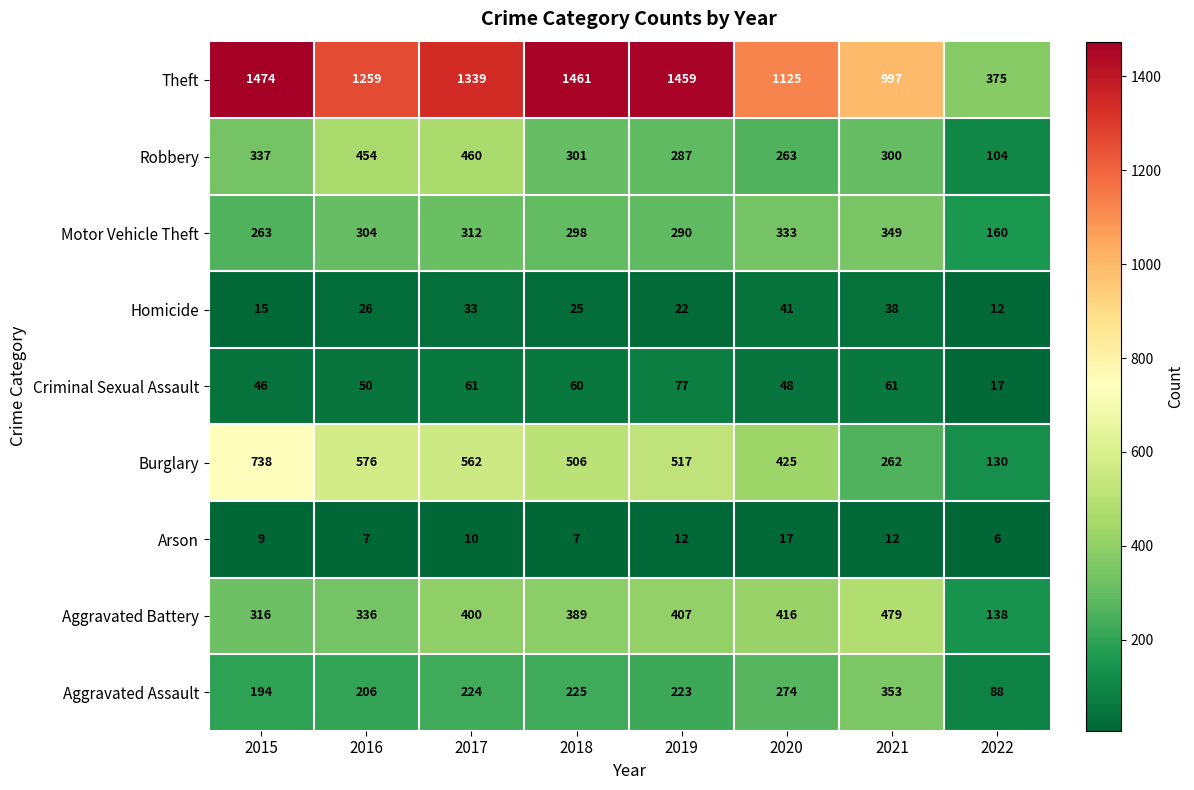

At 2017, list the series in order from largest to smallest.

Theft, Burglary, Robbery, Aggravated Battery, Motor Vehicle Theft, Aggravated Assault, Criminal Sexual Assault, Homicide, Arson